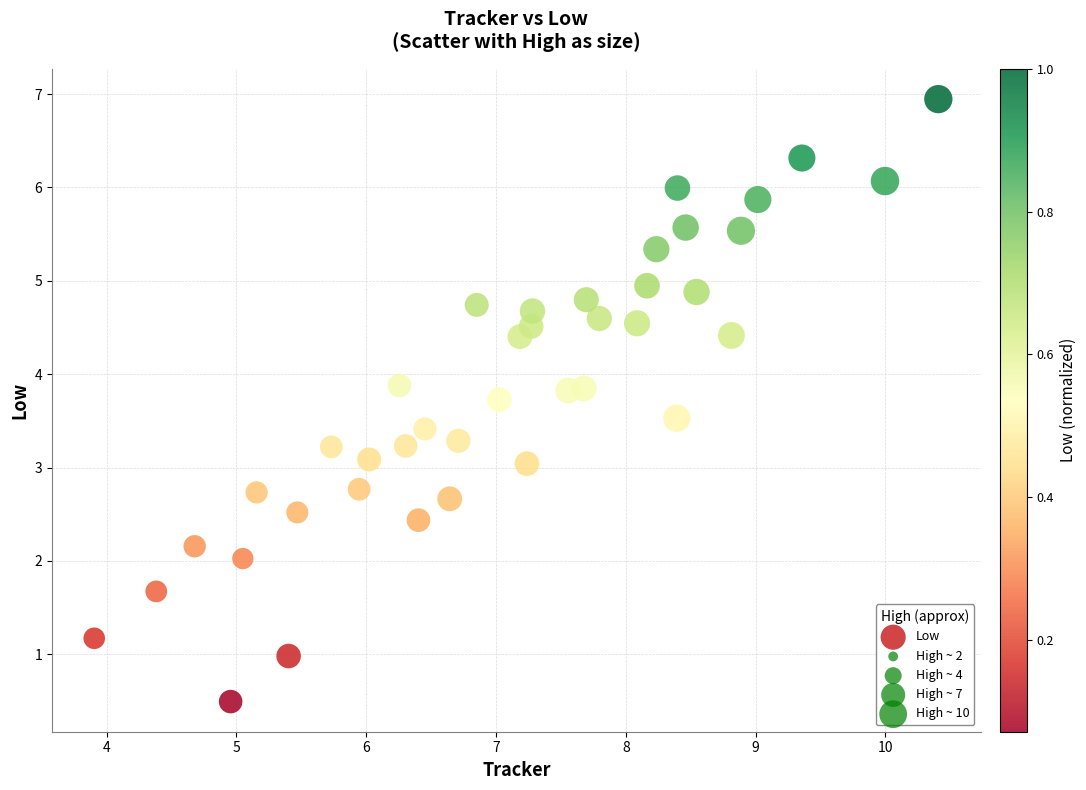

What is the range of X values (max minus min)?

6.5